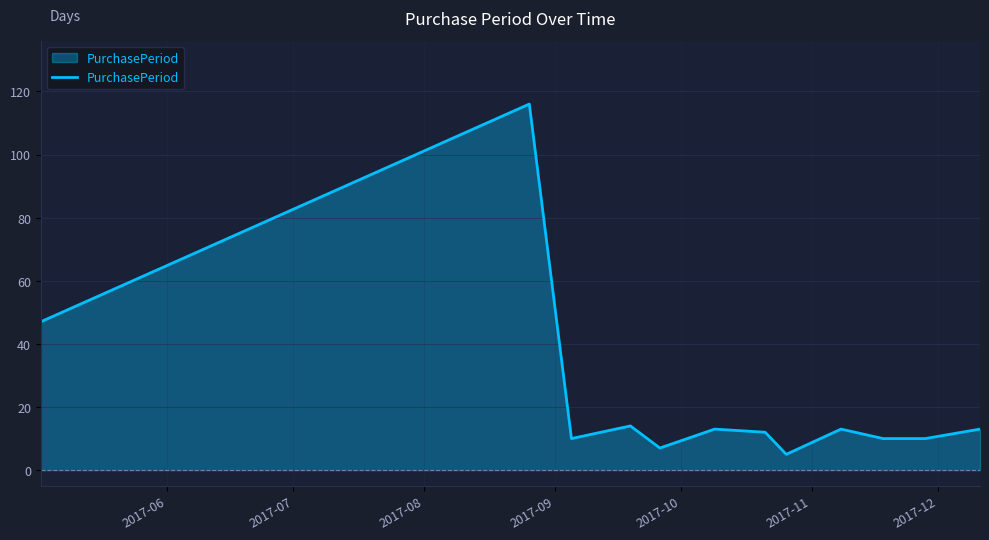

What is the maximum value shown in the chart?

116